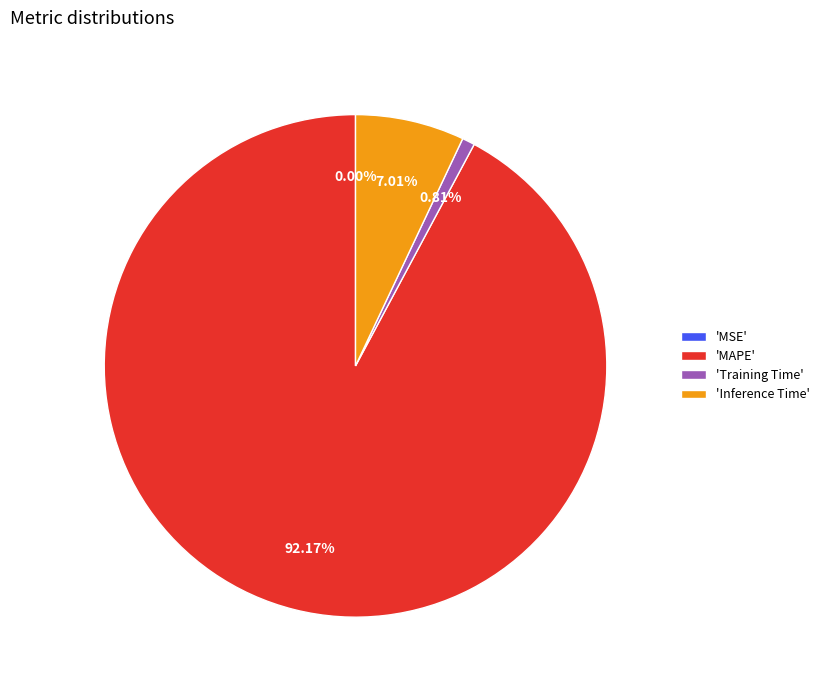

Which slice is the largest?

'MAPE'